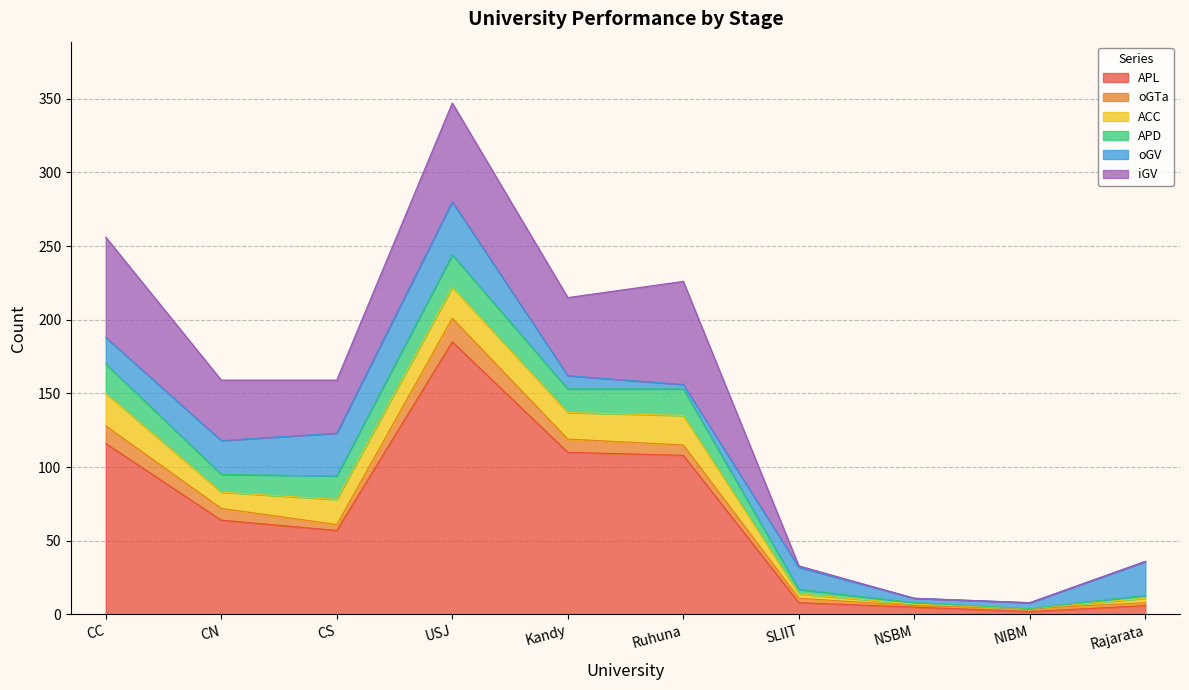

How many lines are shown in the chart?

6